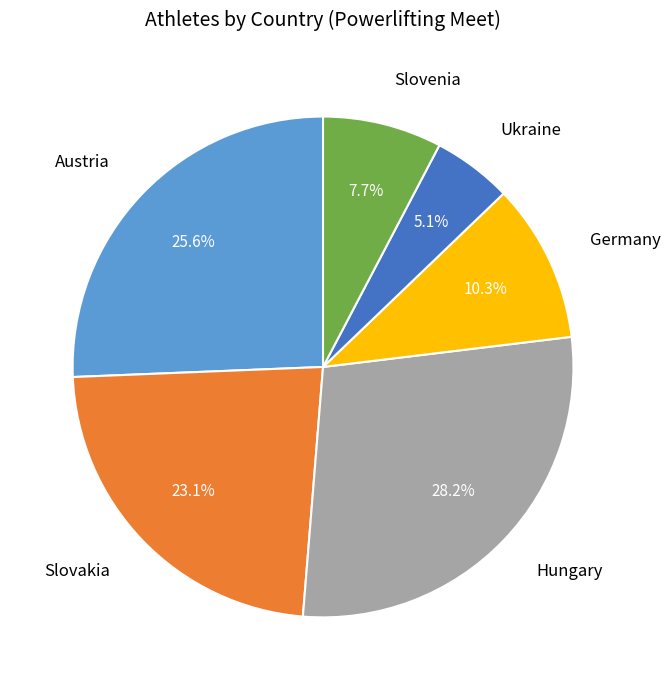

Is there a majority slice in this chart?

No